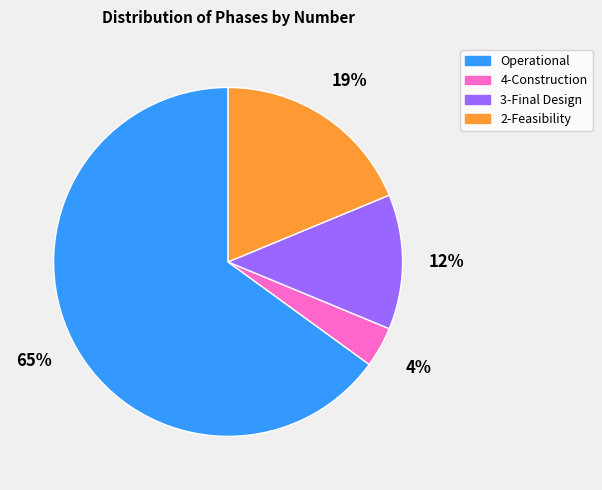

Which has a higher value, 3-Final Design or Operational?

Operational